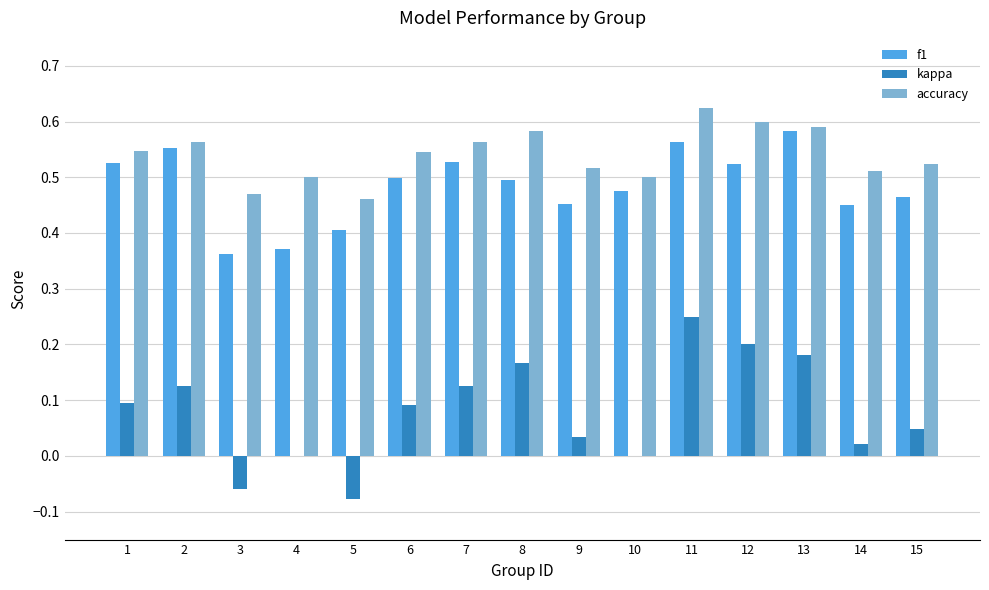

What is the sum of the f1 values at 5 and 14?

0.9